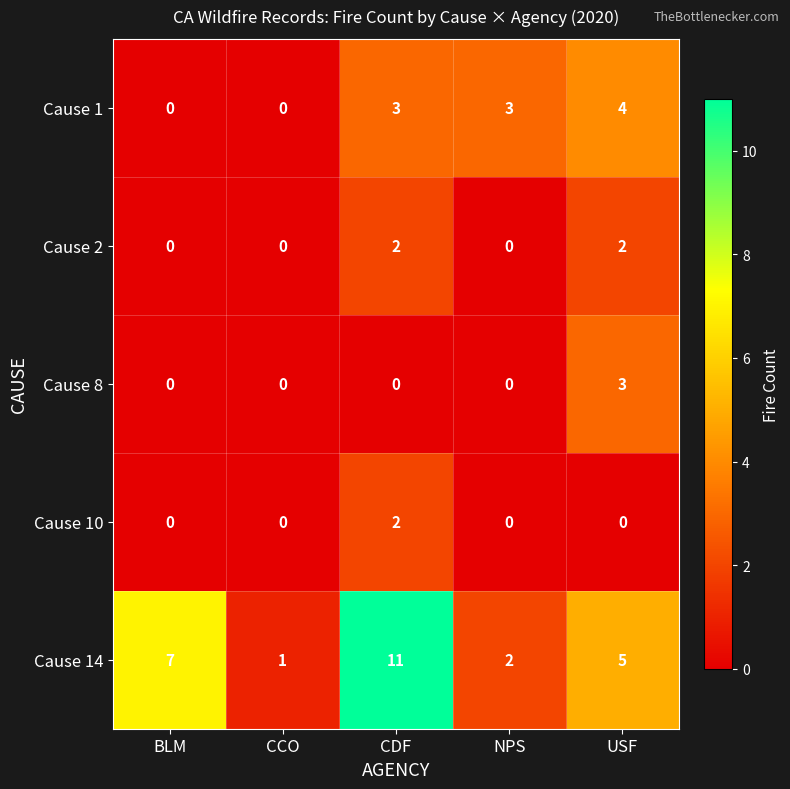

How many Cause 10 values are between 0 and 1?

4